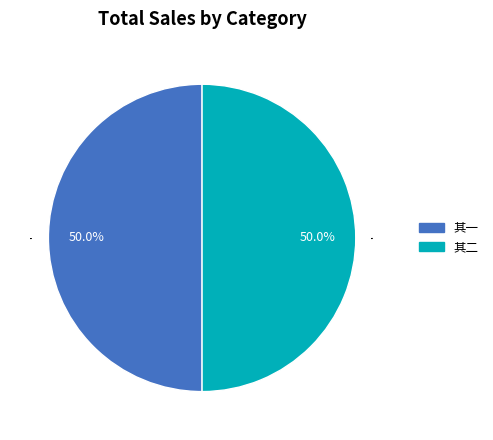

Is the sum of 其二 and 其一 greater than half?

Yes